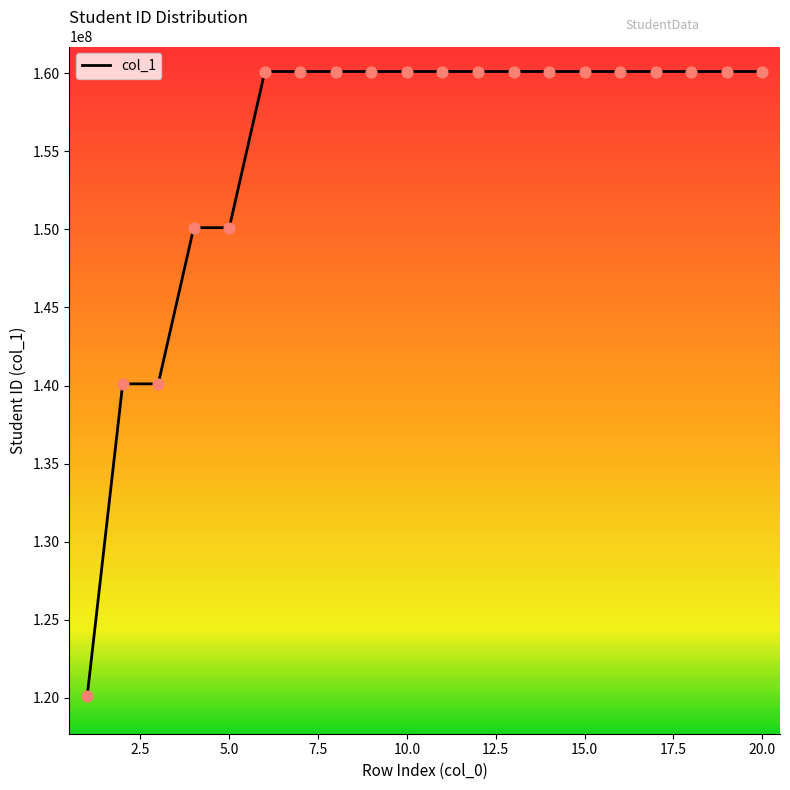

What is the smallest value displayed?

120107060